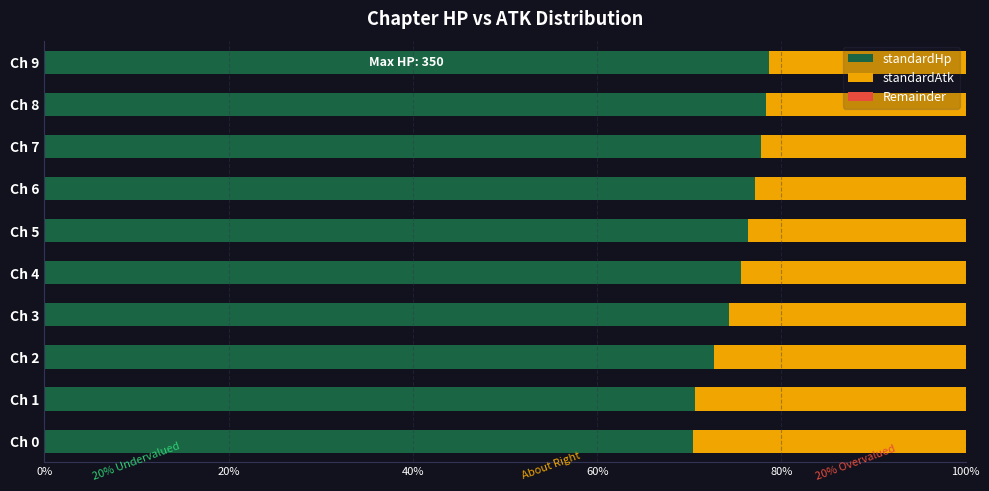

What is the total value across all series at Ch 4?

100.0